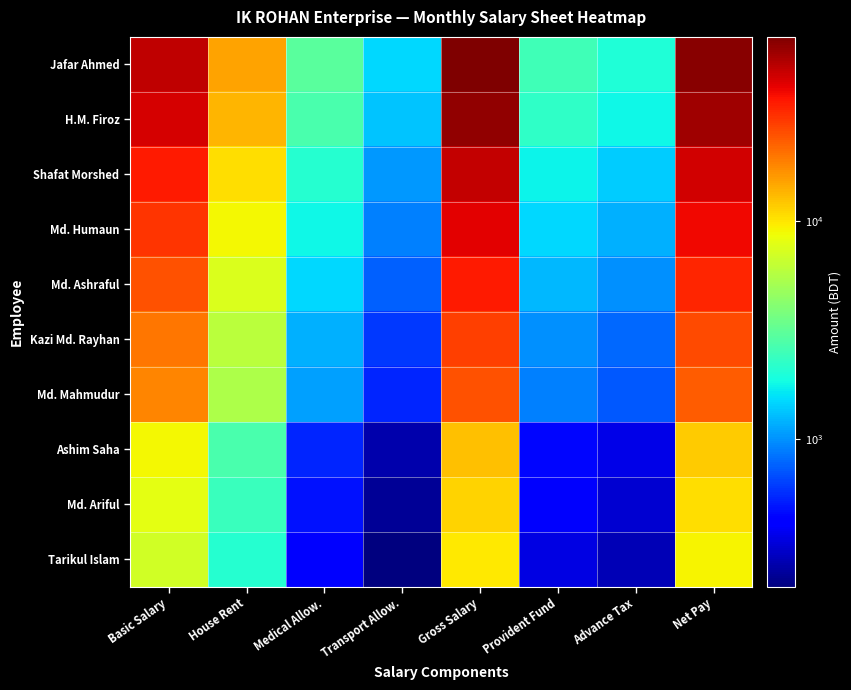

What is the minimum value shown in the chart?

210